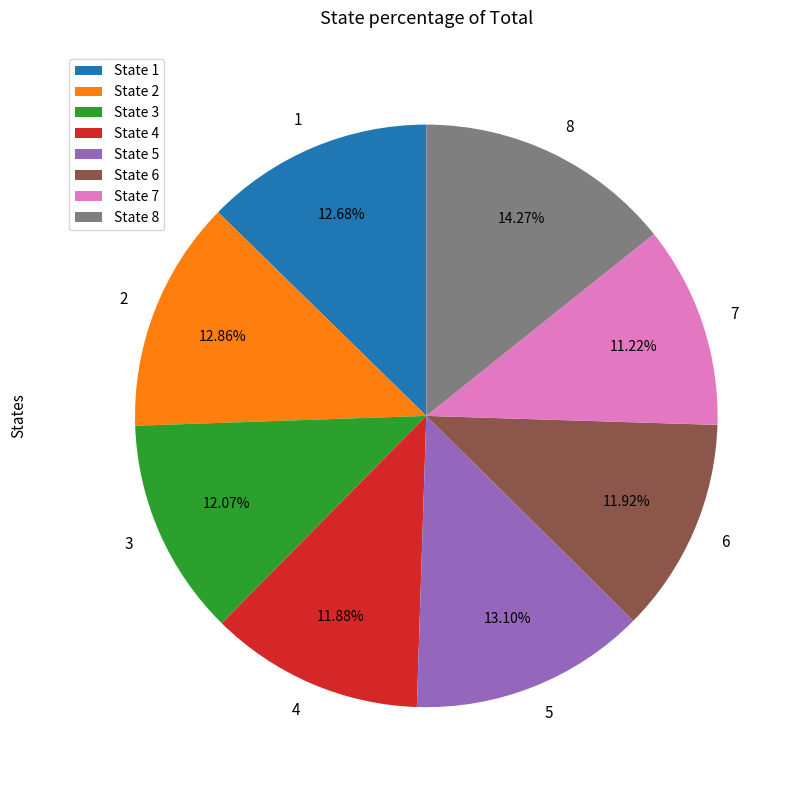

What is the smallest slice in the pie chart?

7